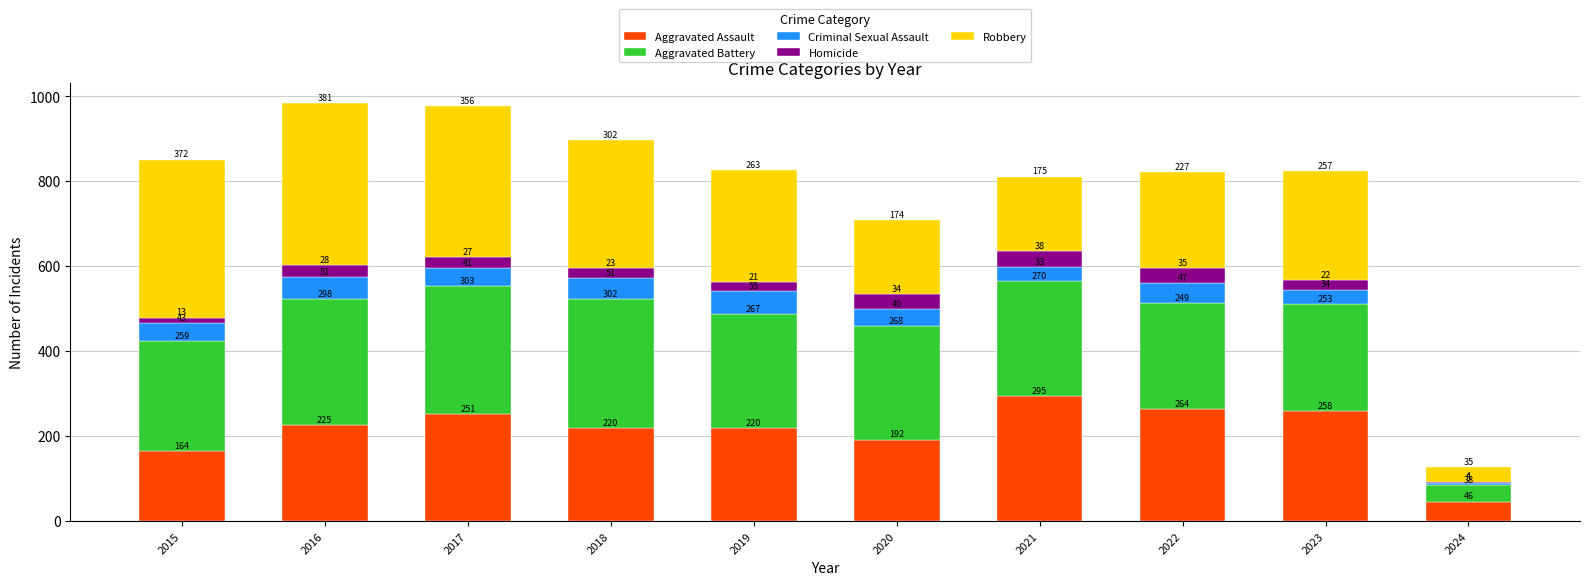

At which label is Aggravated Assault closest to 170?

2015